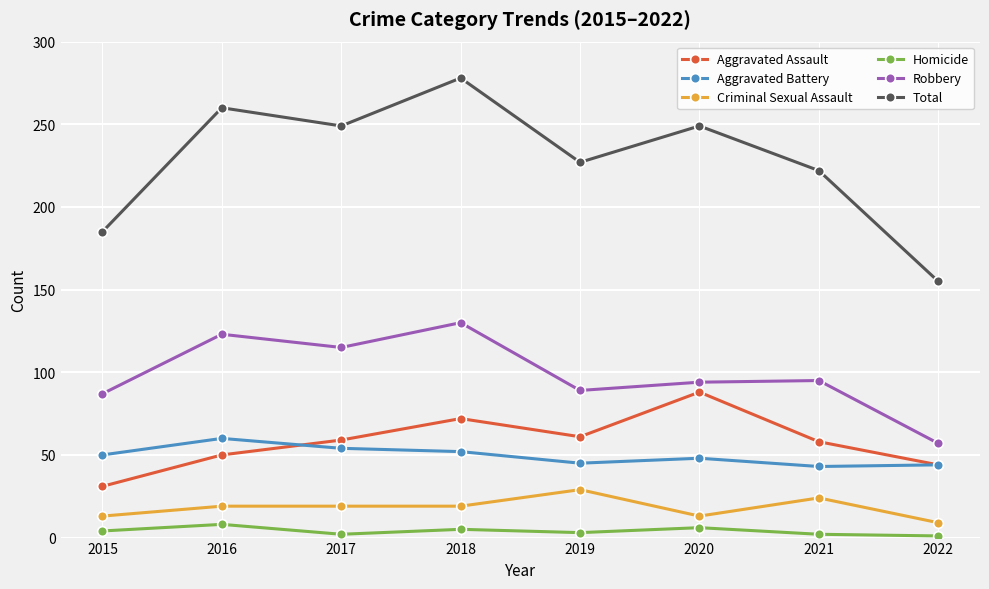

Rank the series at 2016 from highest to lowest value.

Total, Robbery, Aggravated Battery, Aggravated Assault, Criminal Sexual Assault, Homicide